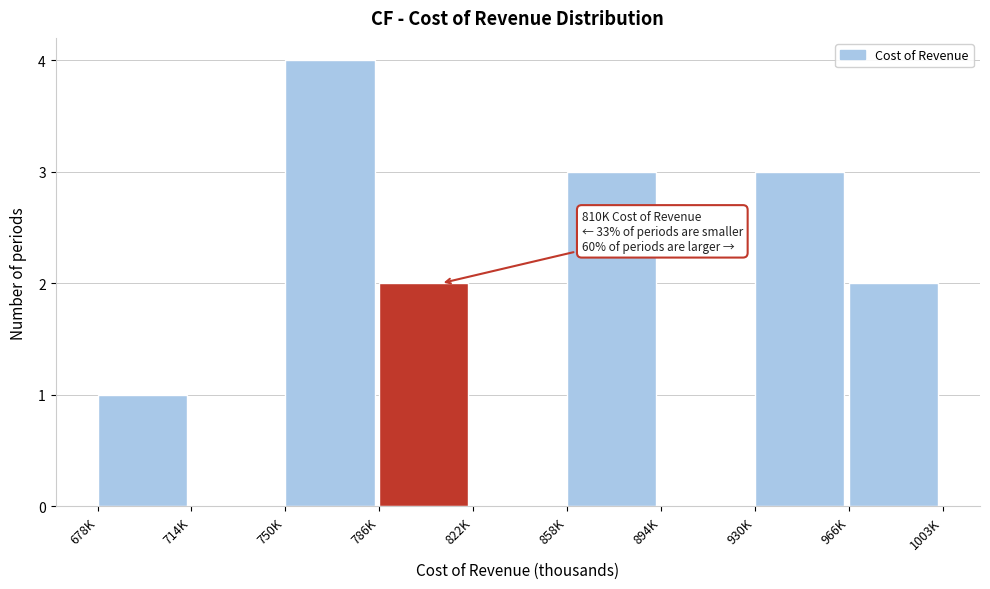

Reading left to right, what are all the values shown in this chart?

678K=1	714K=0	750K=4	786K=2	822K=0	858K=3	894K=0	930K=3	966K=2